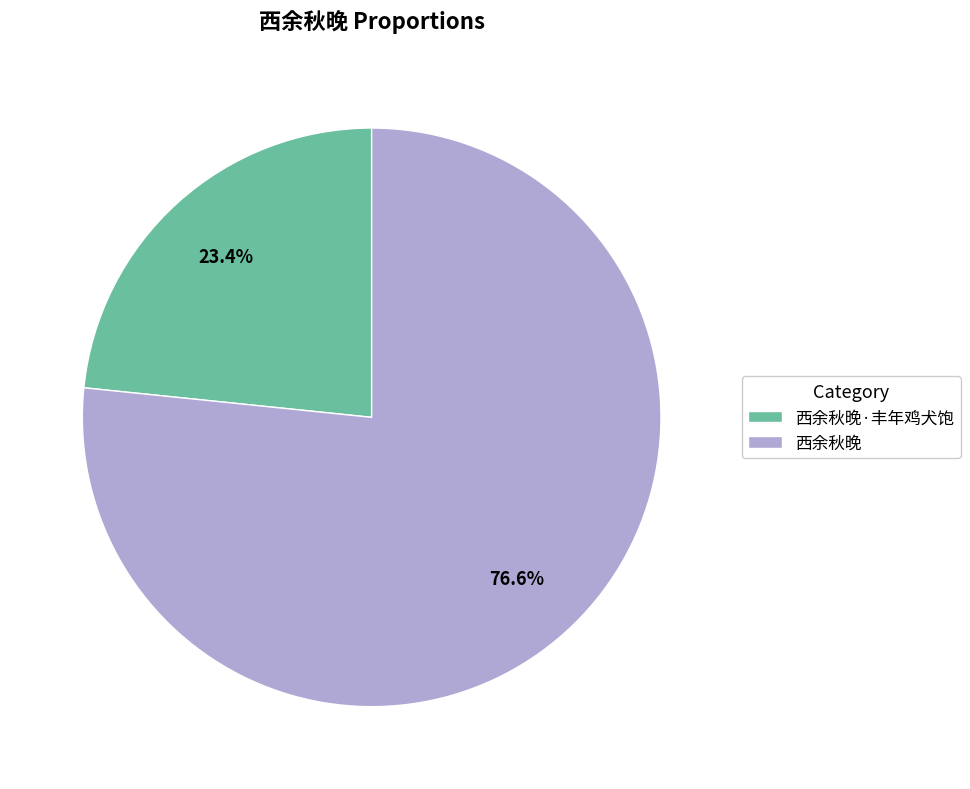

What percentage is NOT represented by 西余秋晚?

23.4%